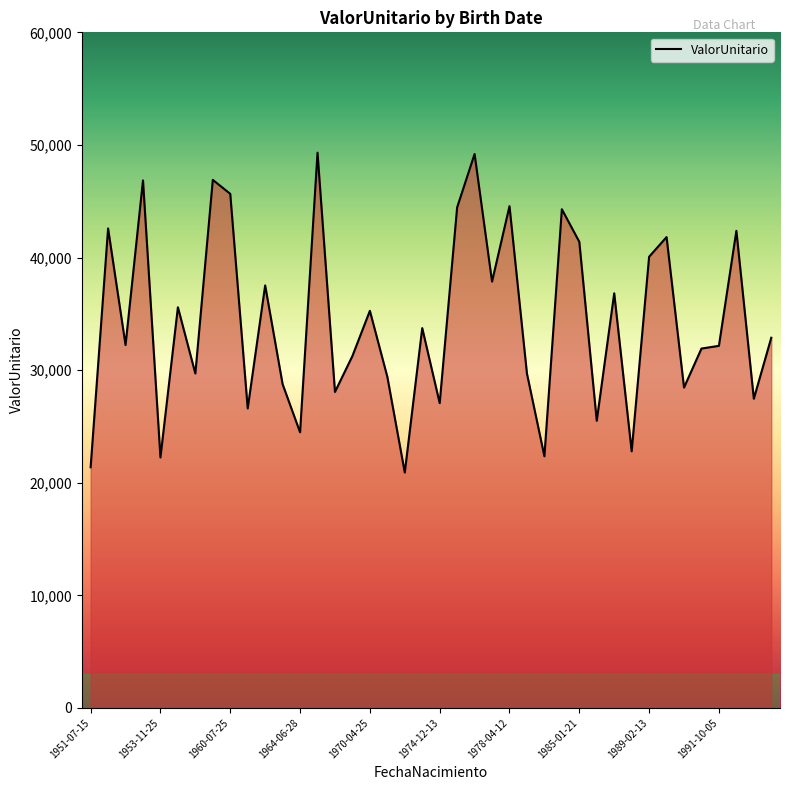

Does the chart have visible grid lines?

No